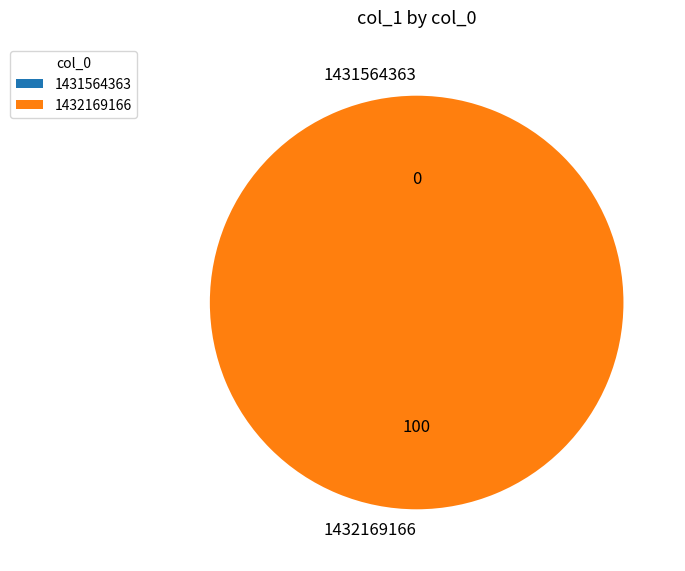

To the nearest percent, what portion does 1432169166 represent?

100%